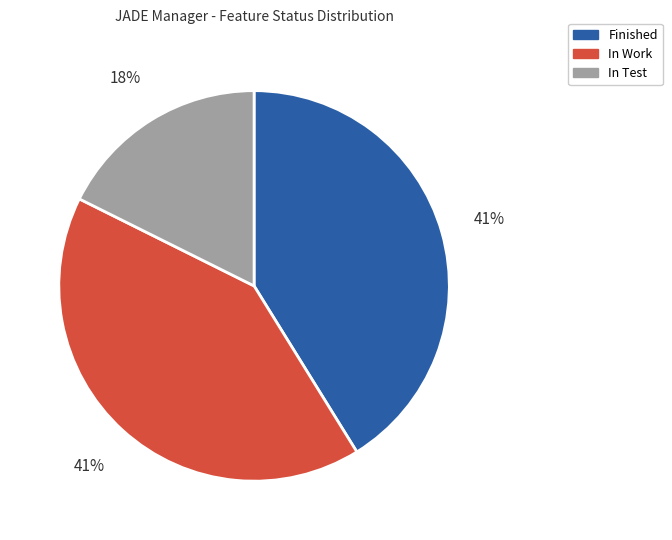

What is the smallest slice in the pie chart?

In Test